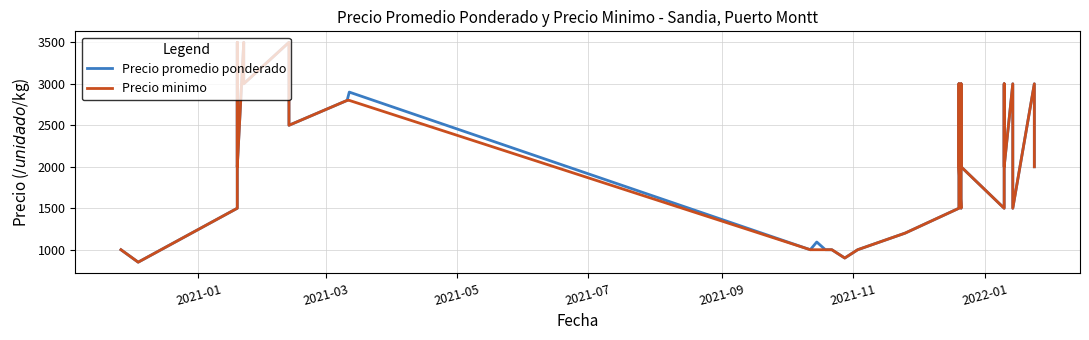

How many interior local peaks does the Precio promedio ponderado series have?

10